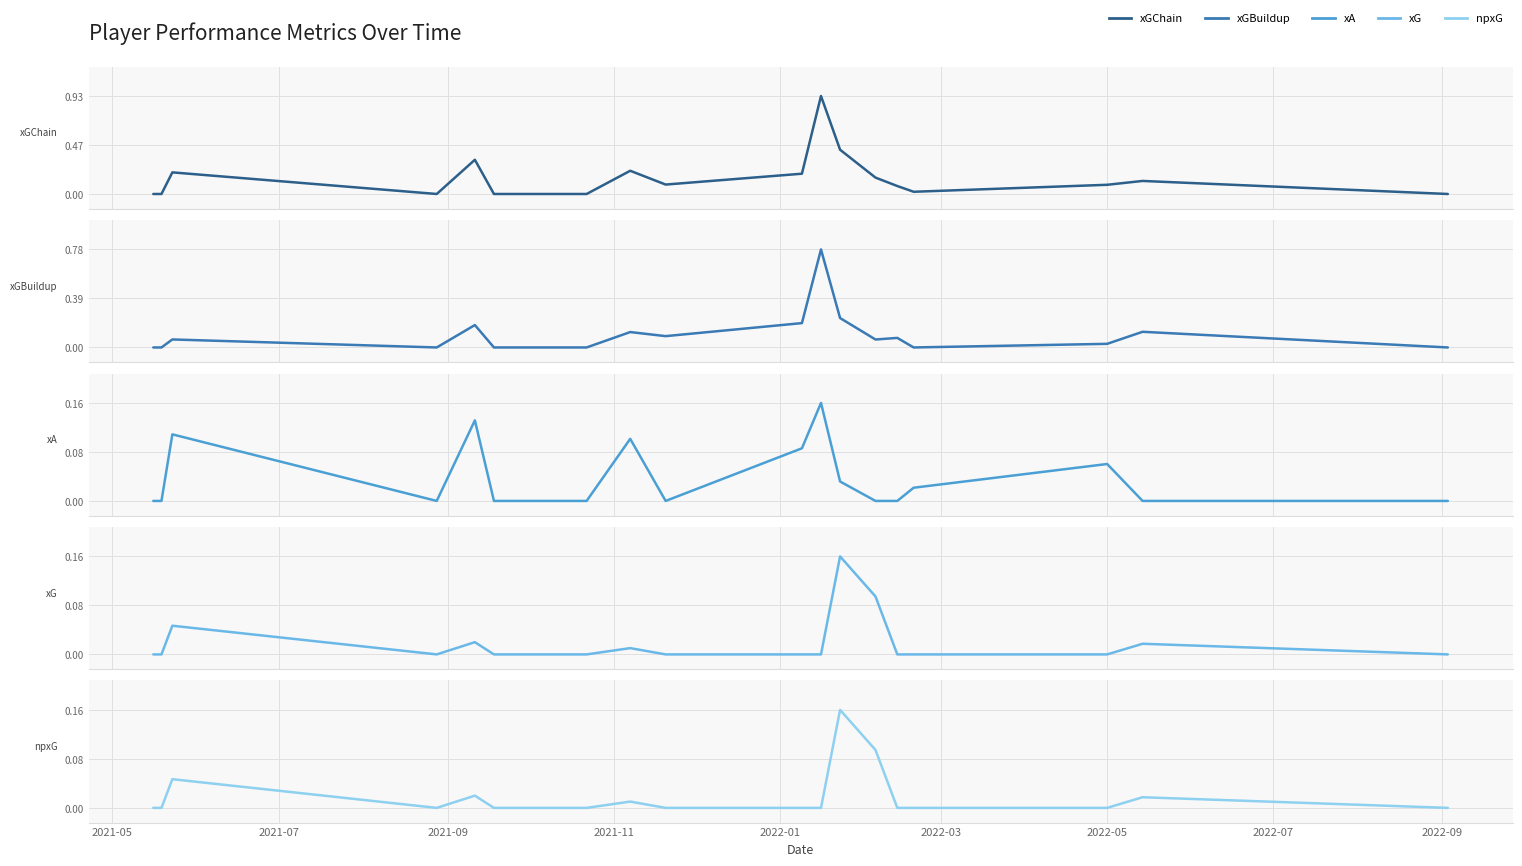

Is the value of xG at 9 greater than the value of xGBuildup at 15?

No